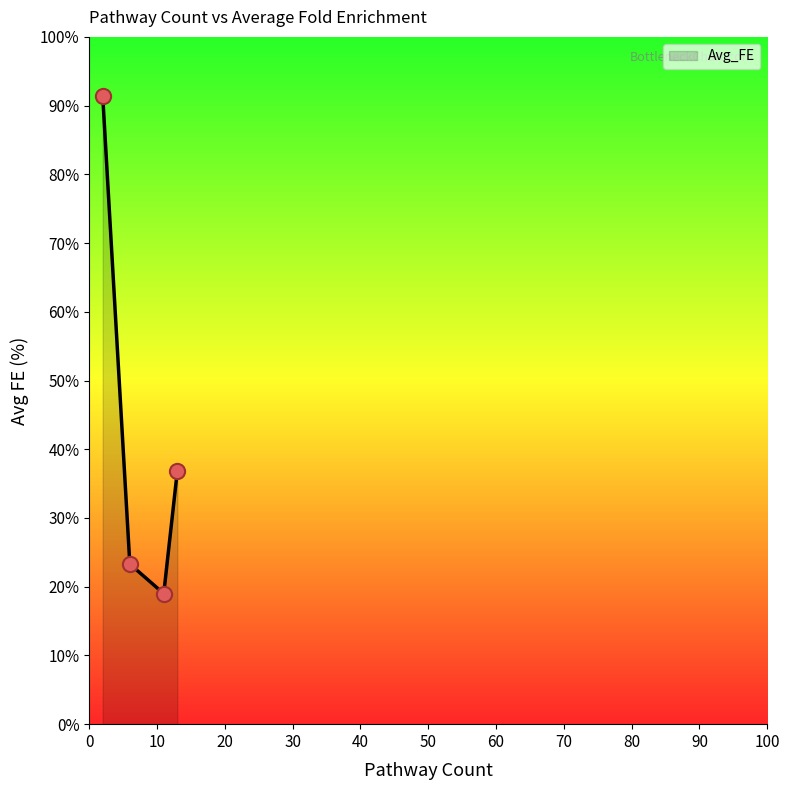

What is the difference between the second highest and second lowest values?

13.5